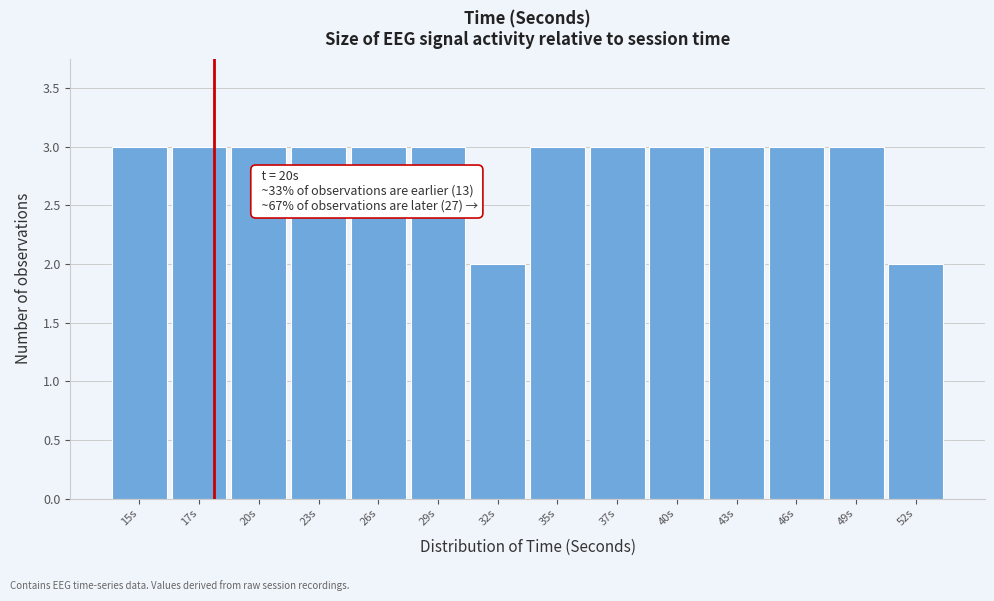

Reading left to right, extract all data points from this chart.

15s=3	17s=3	20s=3	23s=3	26s=3	29s=3	32s=2	35s=3	37s=3	40s=3	43s=3	46s=3	49s=3	52s=2